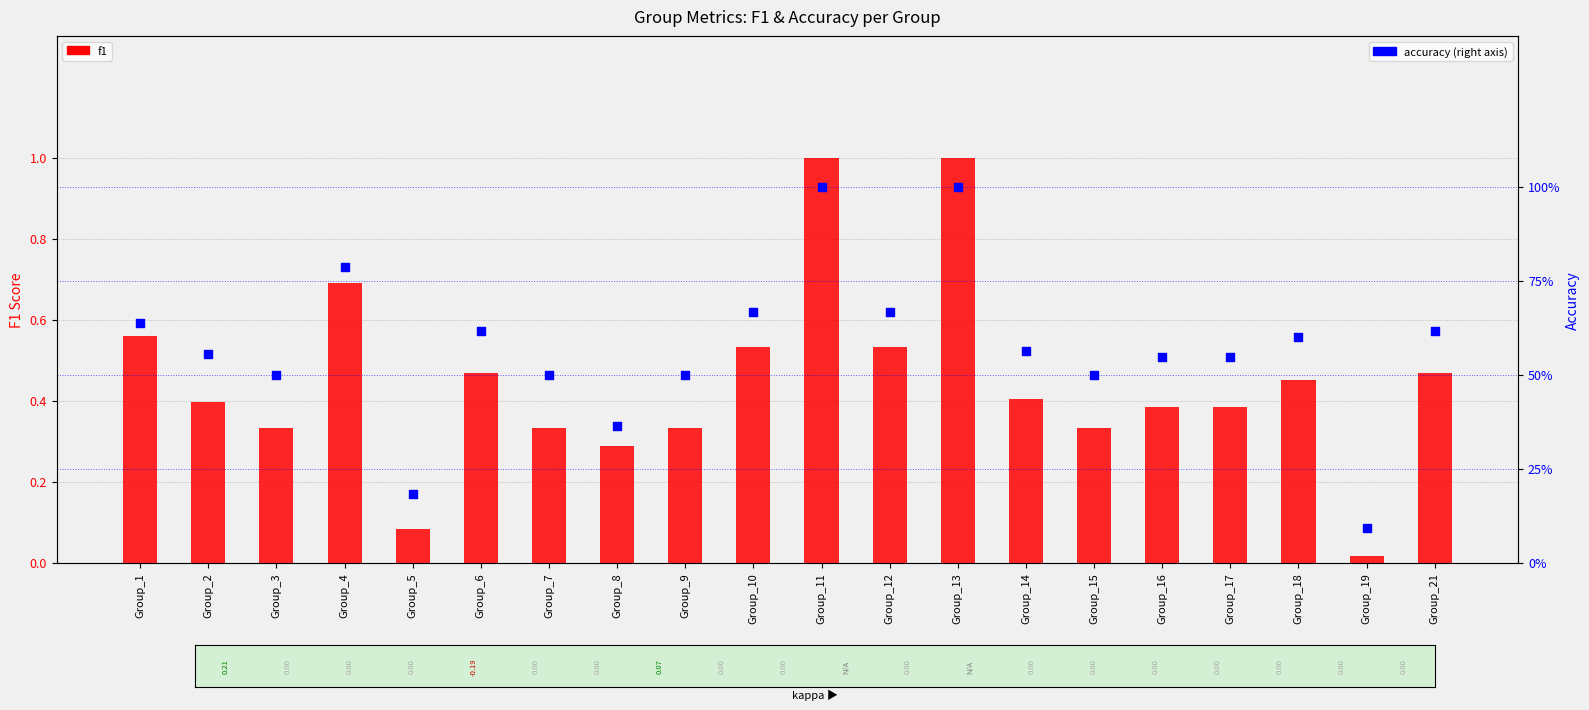

At which category is the sum across all series the highest?

Group_11